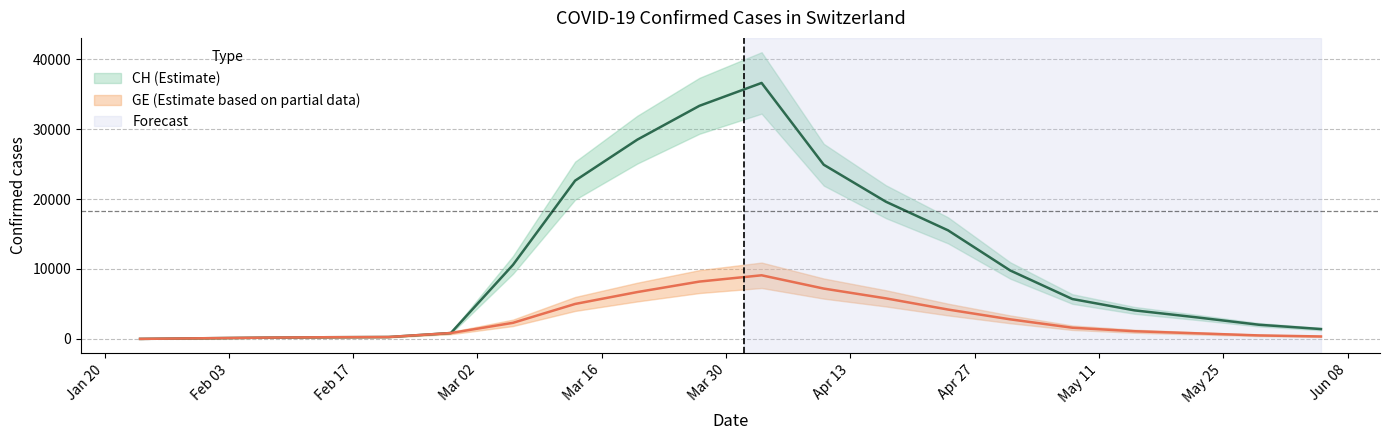

Reading left to right, transcribe all the data shown in this chart.

CH: 4	93	183	240	272	840	10590	22637	28496	33338	36609	24912	19622	15527	9790	5705	4082	3084	2028	1410
GE: 4	93	183	240	272	840	2300	5000	6700	8200	9100	7200	5800	4200	2800	1600	1100	800	500	350